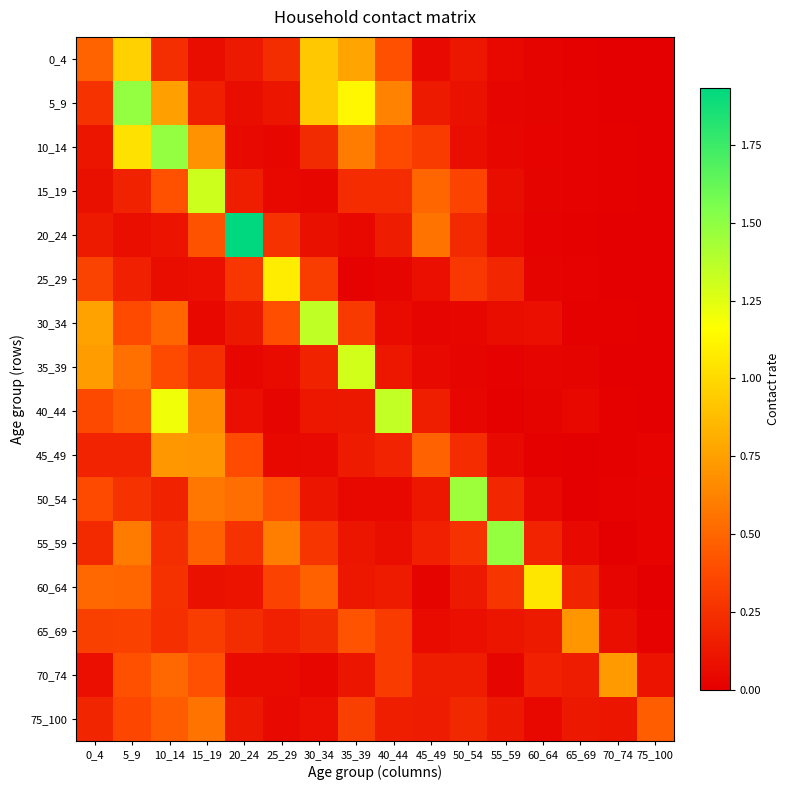

What is the spread (max minus min) of values at 10_14?

1.4